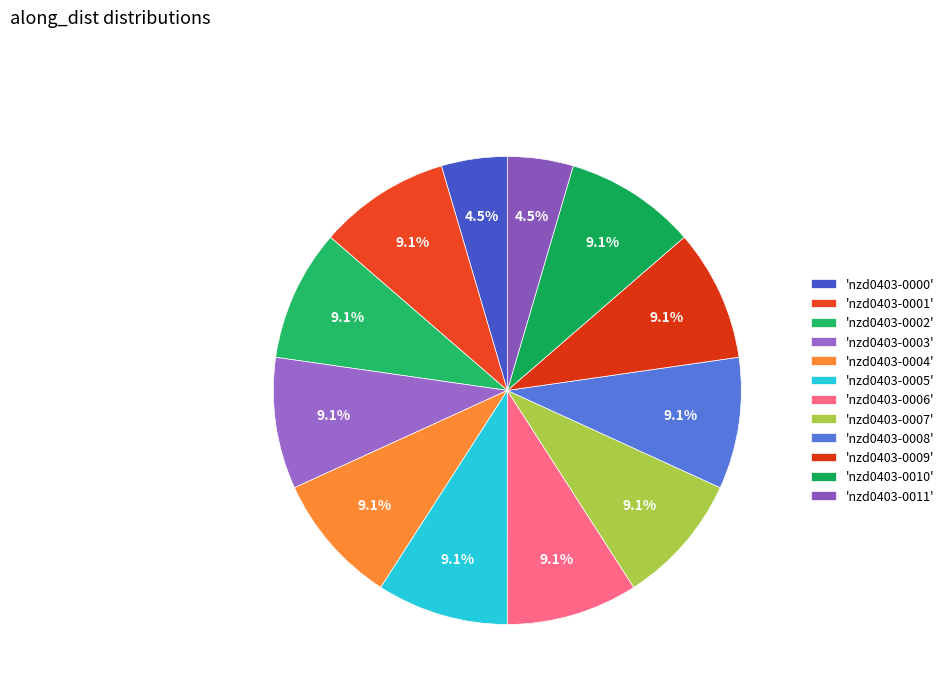

Does any single category account for the majority?

No